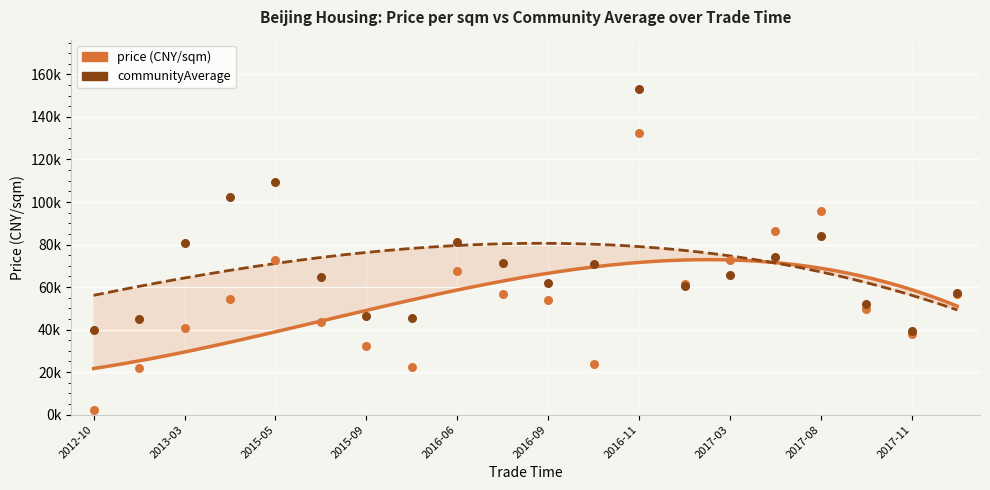

Which series reaches the minimum Y coordinate?

price